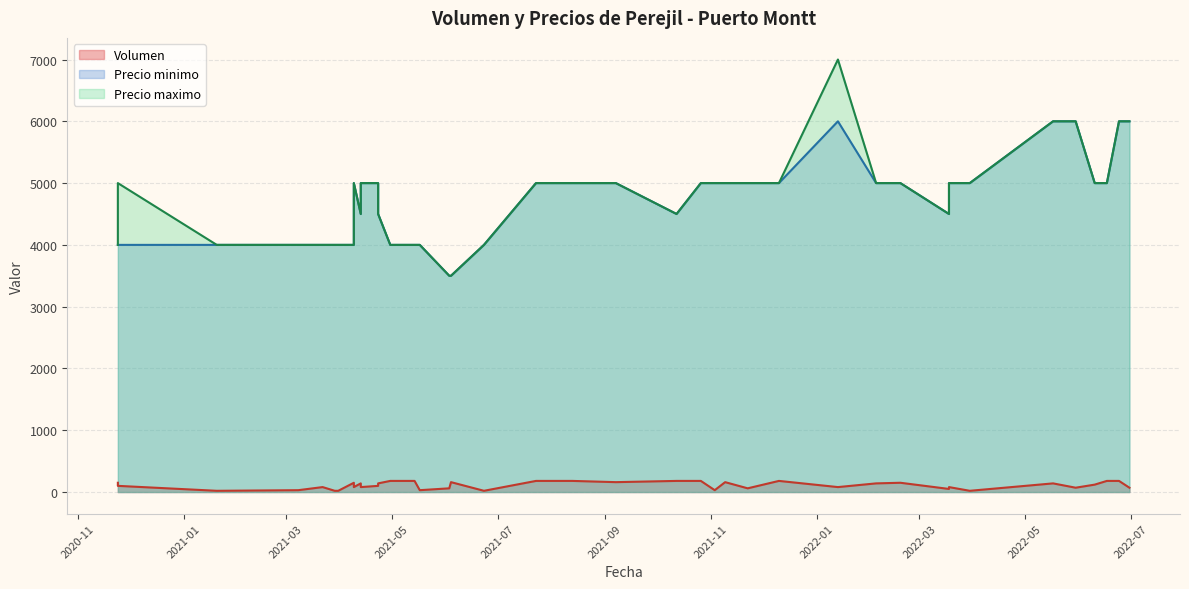

What is the maximum value shown in the chart?

7000